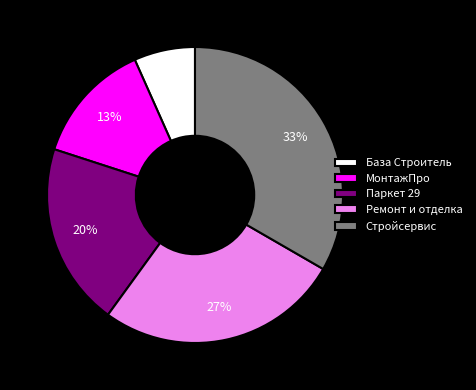

What percentage is the Стройсервис slice, to the nearest percent?

33%